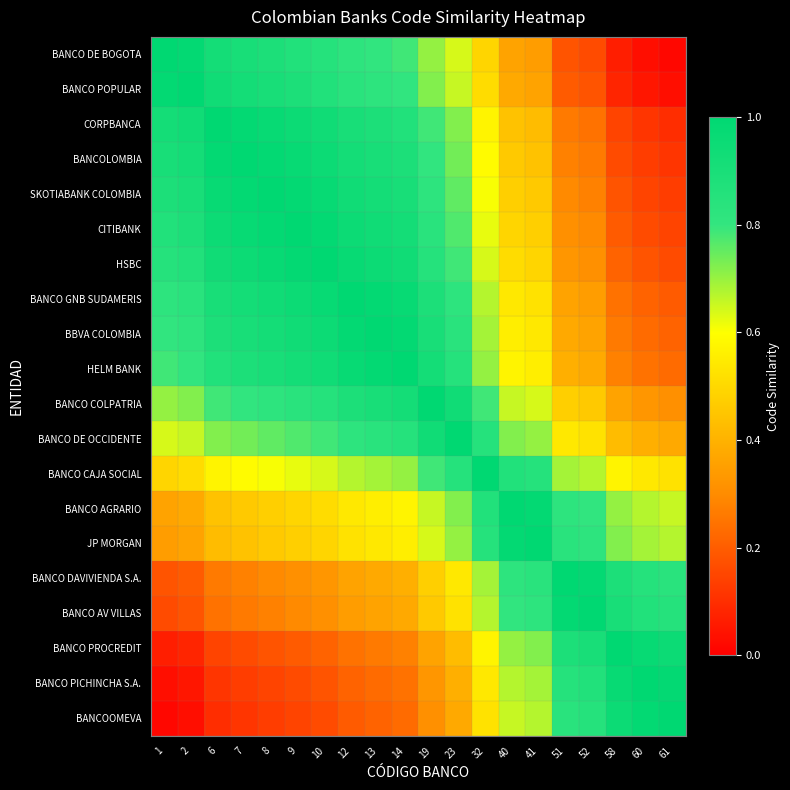

Reading left to right, what are all the values shown in this chart?

BANCO DE BOGOTA: 1=1.0	2=1.0	6=0.9	7=0.9	8=0.9	9=0.9	10=0.9	12=0.8	13=0.8	14=0.8	19=0.7	23=0.6	32=0.5	40=0.4	41=0.3	51=0.2	52=0.2	58=0.1	60=0.0	61=0.0
BANCO POPULAR: 1=1.0	2=1.0	6=0.9	7=0.9	8=0.9	9=0.9	10=0.9	12=0.8	13=0.8	14=0.8	19=0.7	23=0.7	32=0.5	40=0.4	41=0.4	51=0.2	52=0.2	58=0.1	60=0.0	61=0.0
CORPBANCA: 1=0.9	2=0.9	6=1.0	7=1.0	8=1.0	9=1.0	10=0.9	12=0.9	13=0.9	14=0.9	19=0.8	23=0.7	32=0.6	40=0.4	41=0.4	51=0.3	52=0.2	58=0.1	60=0.1	61=0.1
BANCOLOMBIA: 1=0.9	2=0.9	6=1.0	7=1.0	8=1.0	9=1.0	10=1.0	12=0.9	13=0.9	14=0.9	19=0.8	23=0.7	32=0.6	40=0.5	41=0.4	51=0.3	52=0.3	58=0.2	60=0.1	61=0.1
SKOTIABANK COLOMBIA: 1=0.9	2=0.9	6=1.0	7=1.0	8=1.0	9=1.0	10=1.0	12=0.9	13=0.9	14=0.9	19=0.8	23=0.8	32=0.6	40=0.5	41=0.5	51=0.3	52=0.3	58=0.2	60=0.1	61=0.1
CITIBANK: 1=0.9	2=0.9	6=1.0	7=1.0	8=1.0	9=1.0	10=1.0	12=1.0	13=0.9	14=0.9	19=0.8	23=0.8	32=0.6	40=0.5	41=0.5	51=0.3	52=0.3	58=0.2	60=0.2	61=0.1
HSBC: 1=0.9	2=0.9	6=0.9	7=1.0	8=1.0	9=1.0	10=1.0	12=1.0	13=1.0	14=0.9	19=0.9	23=0.8	32=0.6	40=0.5	41=0.5	51=0.3	52=0.3	58=0.2	60=0.2	61=0.2
BANCO GNB SUDAMERIS: 1=0.8	2=0.8	6=0.9	7=0.9	8=0.9	9=1.0	10=1.0	12=1.0	13=1.0	14=1.0	19=0.9	23=0.8	32=0.7	40=0.5	41=0.5	51=0.4	52=0.3	58=0.2	60=0.2	61=0.2
BBVA COLOMBIA: 1=0.8	2=0.8	6=0.9	7=0.9	8=0.9	9=0.9	10=1.0	12=1.0	13=1.0	14=1.0	19=0.9	23=0.8	32=0.7	40=0.6	41=0.5	51=0.4	52=0.4	58=0.3	60=0.2	61=0.2
HELM BANK: 1=0.8	2=0.8	6=0.9	7=0.9	8=0.9	9=0.9	10=0.9	12=1.0	13=1.0	14=1.0	19=0.9	23=0.9	32=0.7	40=0.6	41=0.6	51=0.4	52=0.4	58=0.3	60=0.2	61=0.2
BANCO COLPATRIA: 1=0.7	2=0.7	6=0.8	7=0.8	8=0.8	9=0.8	10=0.9	12=0.9	13=0.9	14=0.9	19=1.0	23=0.9	32=0.8	40=0.7	41=0.6	51=0.5	52=0.5	58=0.4	60=0.3	61=0.3
BANCO DE OCCIDENTE: 1=0.6	2=0.7	6=0.7	7=0.7	8=0.8	9=0.8	10=0.8	12=0.8	13=0.8	14=0.9	19=0.9	23=1.0	32=0.9	40=0.7	41=0.7	51=0.5	52=0.5	58=0.4	60=0.4	61=0.4
BANCO CAJA SOCIAL: 1=0.5	2=0.5	6=0.6	7=0.6	8=0.6	9=0.6	10=0.6	12=0.7	13=0.7	14=0.7	19=0.8	23=0.9	32=1.0	40=0.9	41=0.9	51=0.7	52=0.7	58=0.6	60=0.5	61=0.5
BANCO AGRARIO: 1=0.4	2=0.4	6=0.4	7=0.5	8=0.5	9=0.5	10=0.5	12=0.5	13=0.6	14=0.6	19=0.7	23=0.7	32=0.9	40=1.0	41=1.0	51=0.8	52=0.8	58=0.7	60=0.7	61=0.7
JP MORGAN: 1=0.3	2=0.4	6=0.4	7=0.4	8=0.5	9=0.5	10=0.5	12=0.5	13=0.5	14=0.6	19=0.6	23=0.7	32=0.9	40=1.0	41=1.0	51=0.8	52=0.8	58=0.7	60=0.7	61=0.7
BANCO DAVIVIENDA S.A.: 1=0.2	2=0.2	6=0.3	7=0.3	8=0.3	9=0.3	10=0.3	12=0.4	13=0.4	14=0.4	19=0.5	23=0.5	32=0.7	40=0.8	41=0.8	51=1.0	52=1.0	58=0.9	60=0.9	61=0.8
BANCO AV VILLAS: 1=0.2	2=0.2	6=0.2	7=0.3	8=0.3	9=0.3	10=0.3	12=0.3	13=0.4	14=0.4	19=0.5	23=0.5	32=0.7	40=0.8	41=0.8	51=1.0	52=1.0	58=0.9	60=0.9	61=0.9
BANCO PROCREDIT: 1=0.1	2=0.1	6=0.1	7=0.2	8=0.2	9=0.2	10=0.2	12=0.2	13=0.3	14=0.3	19=0.4	23=0.4	32=0.6	40=0.7	41=0.7	51=0.9	52=0.9	58=1.0	60=1.0	61=1.0
BANCO PICHINCHA S.A.: 1=0.0	2=0.0	6=0.1	7=0.1	8=0.1	9=0.2	10=0.2	12=0.2	13=0.2	14=0.2	19=0.3	23=0.4	32=0.5	40=0.7	41=0.7	51=0.9	52=0.9	58=1.0	60=1.0	61=1.0
BANCOOMEVA: 1=0.0	2=0.0	6=0.1	7=0.1	8=0.1	9=0.1	10=0.2	12=0.2	13=0.2	14=0.2	19=0.3	23=0.4	32=0.5	40=0.7	41=0.7	51=0.8	52=0.9	58=1.0	60=1.0	61=1.0